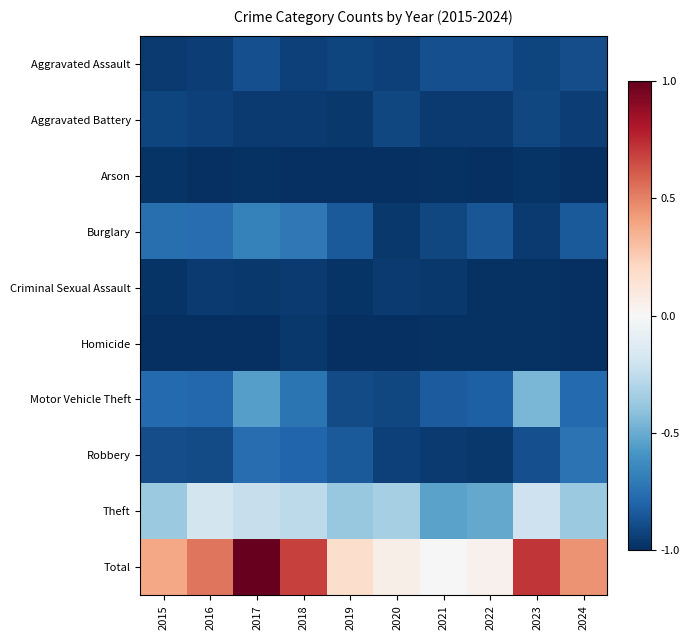

Reading left to right, transcribe all the data shown in this chart.

Aggravated Assault: 2015=-1.0	2016=-0.9	2017=-0.9	2018=-0.9	2019=-0.9	2020=-0.9	2021=-0.9	2022=-0.9	2023=-0.9	2024=-0.9
Aggravated Battery: 2015=-0.9	2016=-0.9	2017=-1.0	2018=-1.0	2019=-1.0	2020=-0.9	2021=-1.0	2022=-1.0	2023=-0.9	2024=-0.9
Arson: 2015=-1.0	2016=-1.0	2017=-1.0	2018=-1.0	2019=-1.0	2020=-1.0	2021=-1.0	2022=-1.0	2023=-1.0	2024=-1.0
Burglary: 2015=-0.8	2016=-0.8	2017=-0.7	2018=-0.7	2019=-0.8	2020=-1.0	2021=-0.9	2022=-0.9	2023=-1.0	2024=-0.8
Criminal Sexual Assault: 2015=-1.0	2016=-1.0	2017=-1.0	2018=-1.0	2019=-1.0	2020=-1.0	2021=-1.0	2022=-1.0	2023=-1.0	2024=-1.0
Homicide: 2015=-1.0	2016=-1.0	2017=-1.0	2018=-1.0	2019=-1.0	2020=-1.0	2021=-1.0	2022=-1.0	2023=-1.0	2024=-1.0
Motor Vehicle Theft: 2015=-0.8	2016=-0.8	2017=-0.5	2018=-0.7	2019=-0.9	2020=-0.9	2021=-0.8	2022=-0.8	2023=-0.5	2024=-0.8
Robbery: 2015=-0.9	2016=-0.9	2017=-0.8	2018=-0.8	2019=-0.8	2020=-0.9	2021=-1.0	2022=-1.0	2023=-0.9	2024=-0.7
Theft: 2015=-0.4	2016=-0.2	2017=-0.2	2018=-0.3	2019=-0.4	2020=-0.3	2021=-0.5	2022=-0.5	2023=-0.2	2024=-0.4
Total: 2015=0.4	2016=0.5	2017=1.0	2018=0.7	2019=0.2	2020=0.1	2021=-0.0	2022=0.0	2023=0.7	2024=0.4